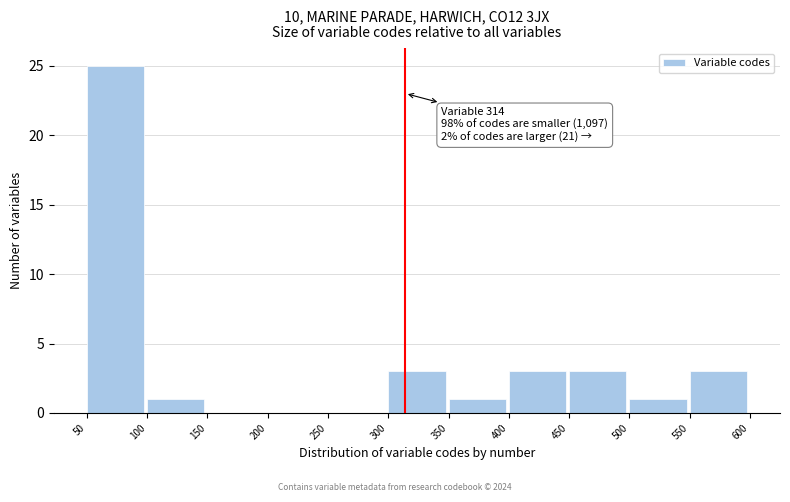

Which range on the x-axis has the tallest bar?

50 to 100